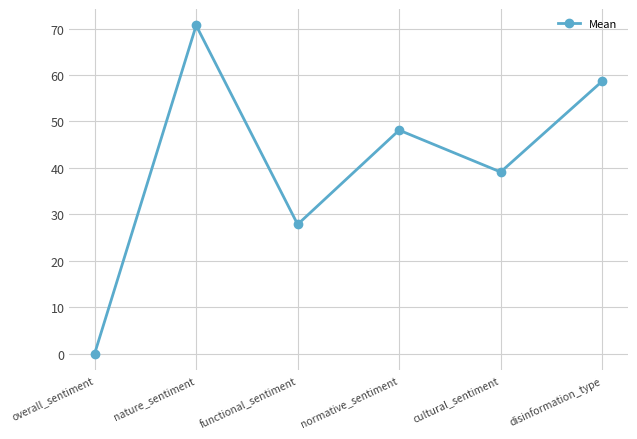

What position from the left is disinformation_type?

6